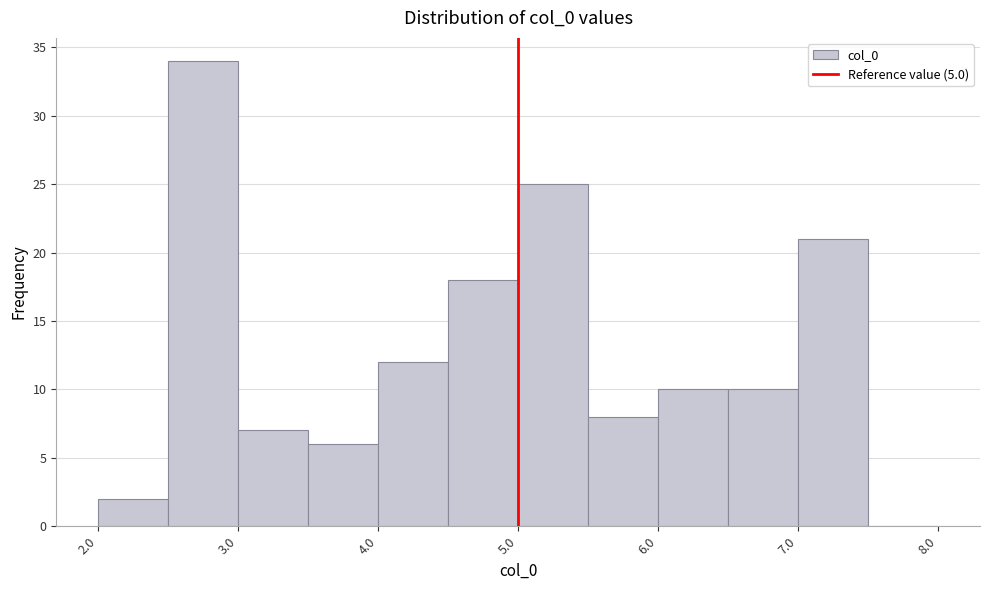

Over which range of the x-axis is the bar tallest?

2.5 to 3.0